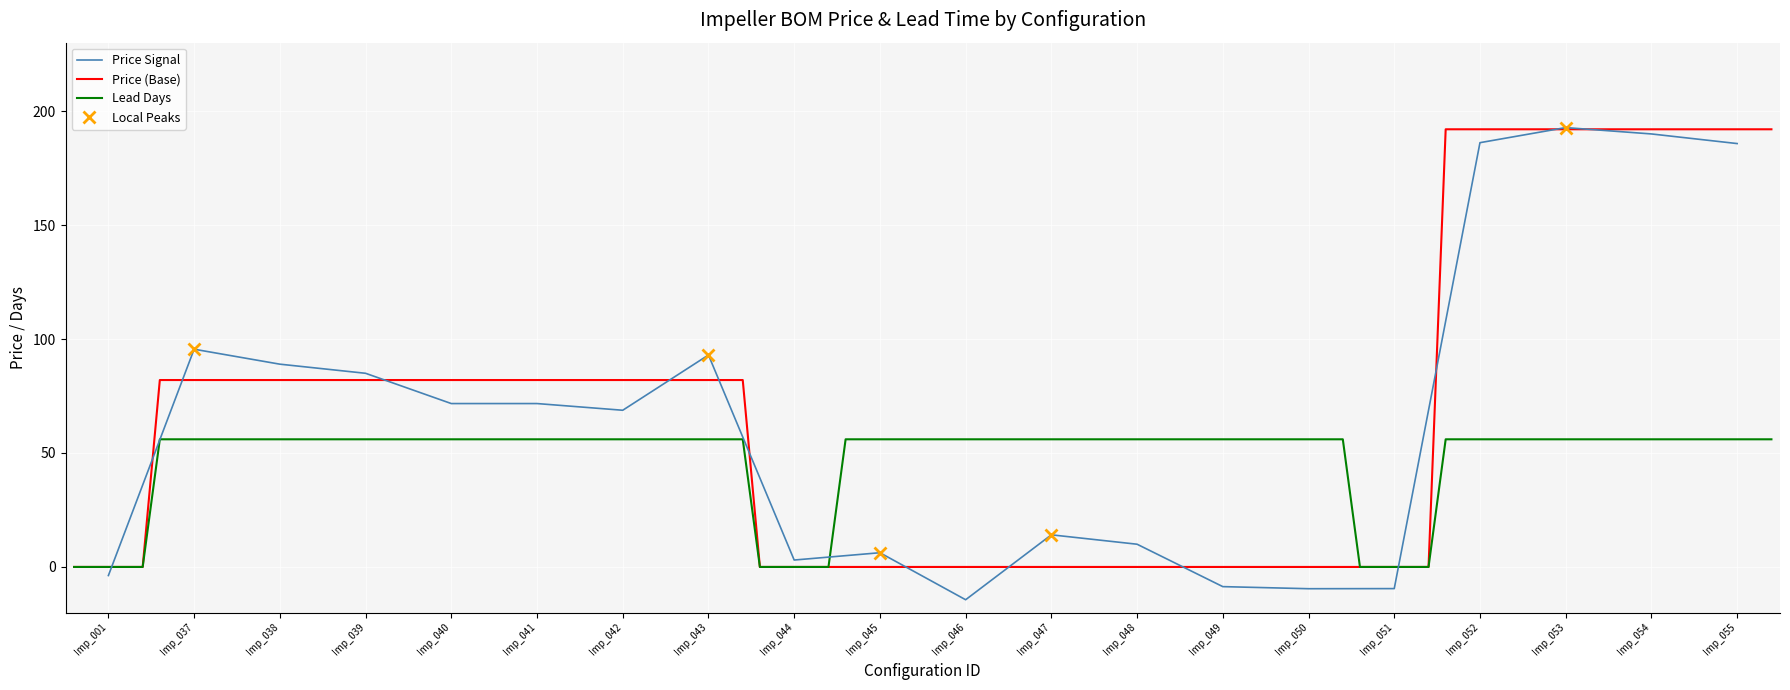

How many values in the Price 1 series are below 82?

9